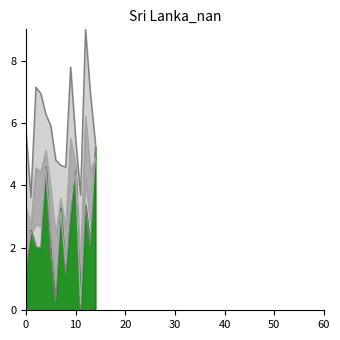

True or false: EC_0.60 has a value of 1.2 at 8.

True